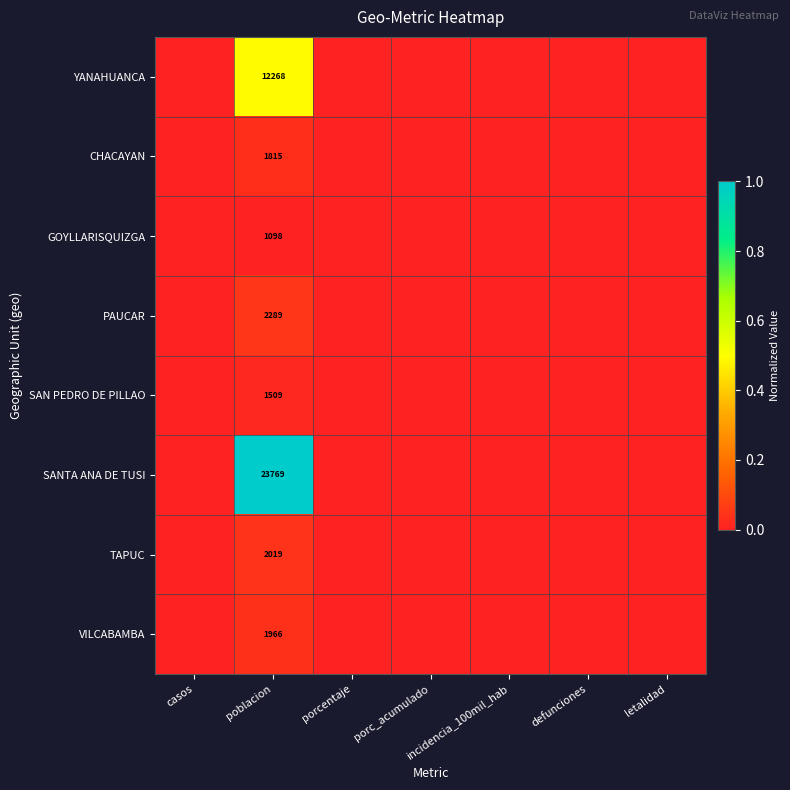

The SANTA ANA DE TUSI series shows 23769 at poblacion. True or false?

True